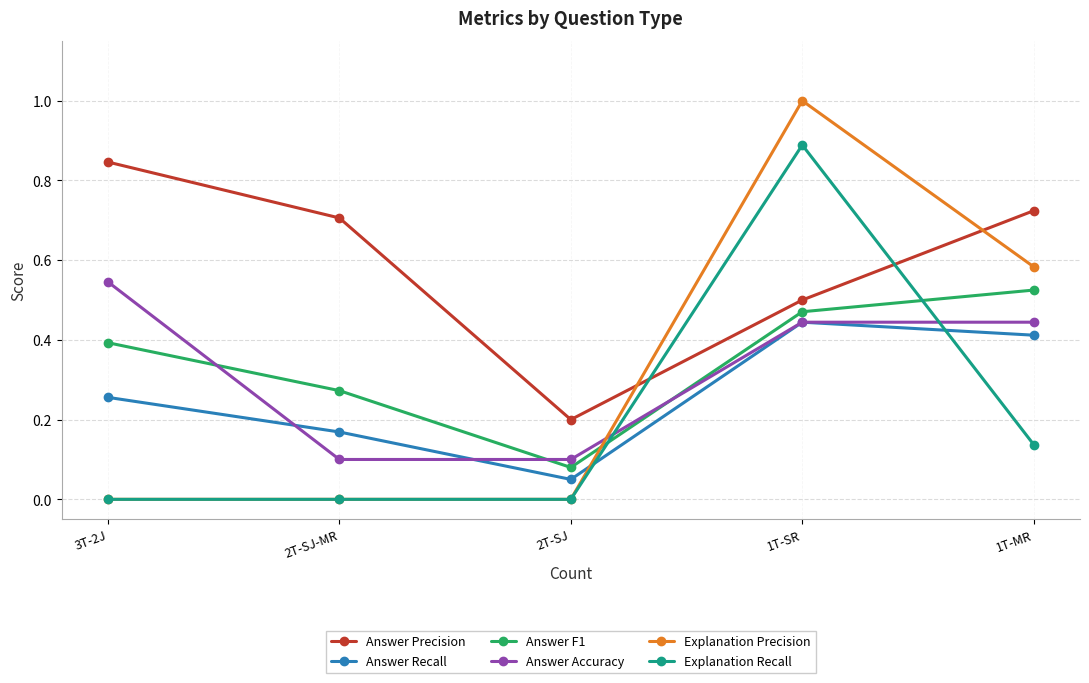

What is the maximum value shown in the chart?

1.0